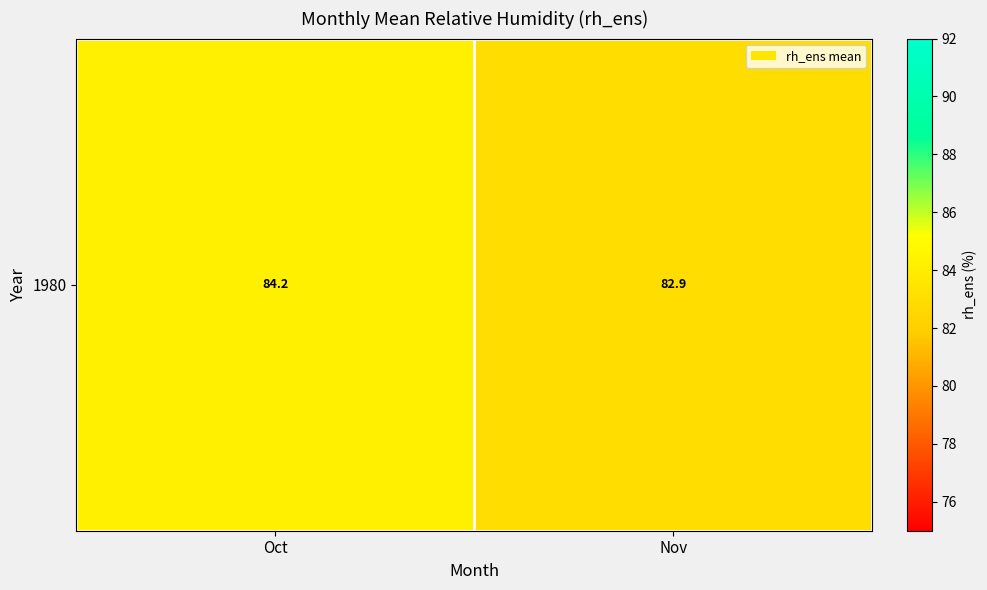

Which label corresponds to the smallest value in the chart?

Nov